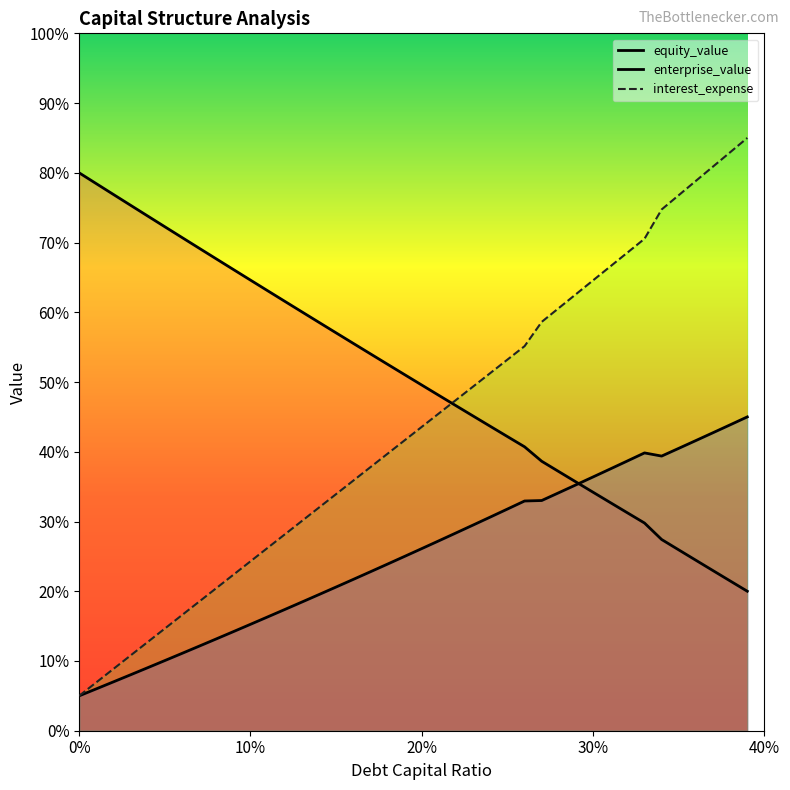

Which has a higher value, 0.21 or 0.34?

0.21